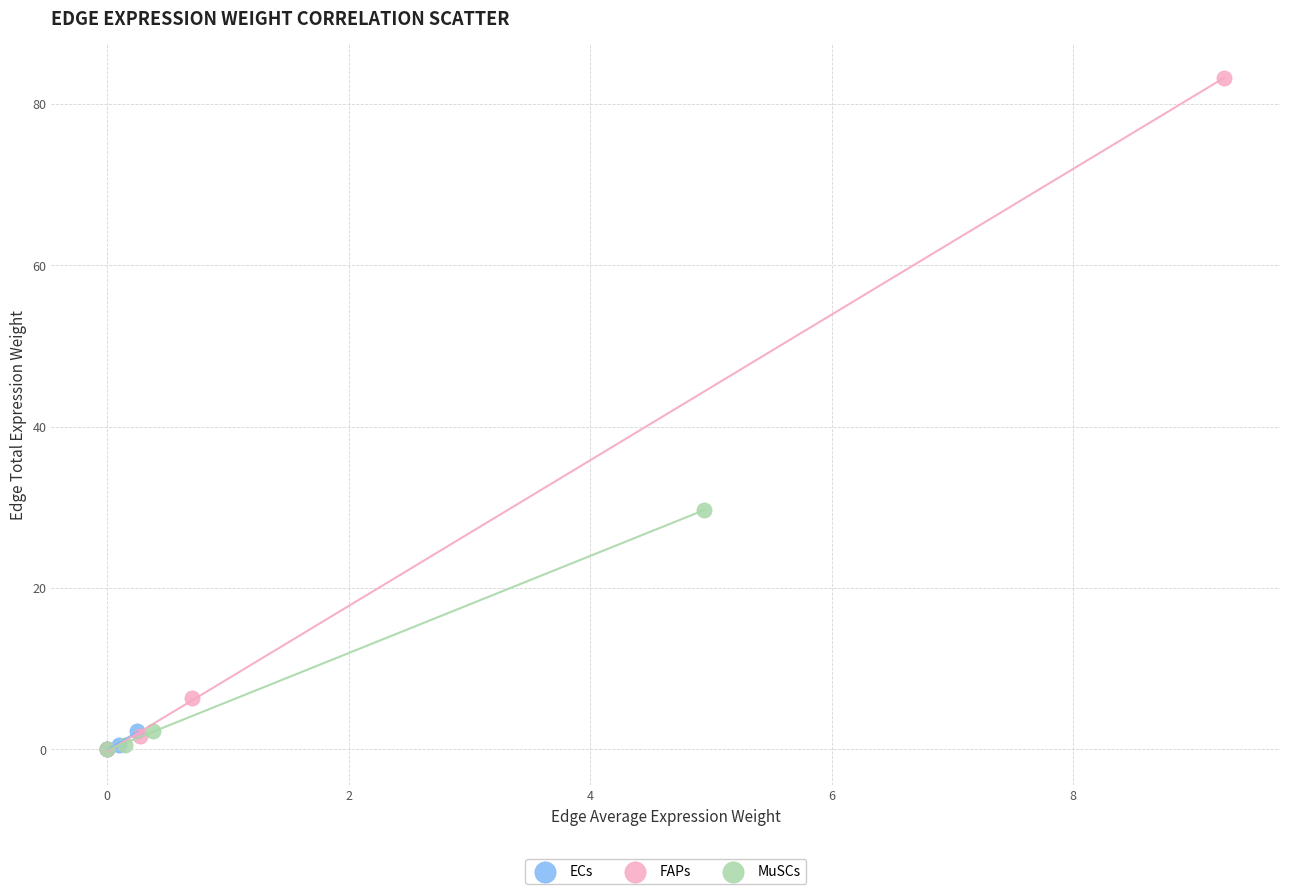

Which series has the widest spread of Y values?

FAPs